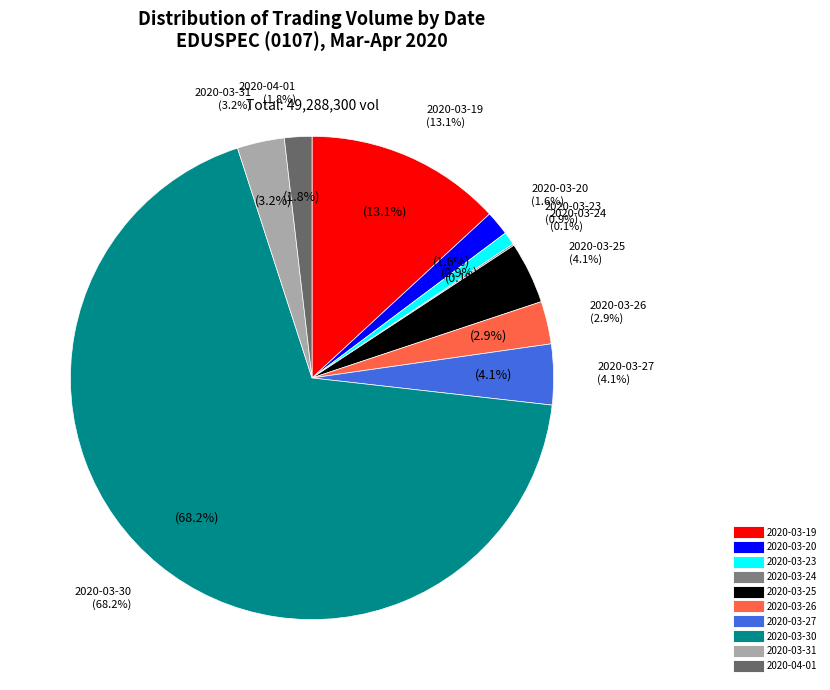

Does 2020-03-30 represent more than half of the total?

Yes